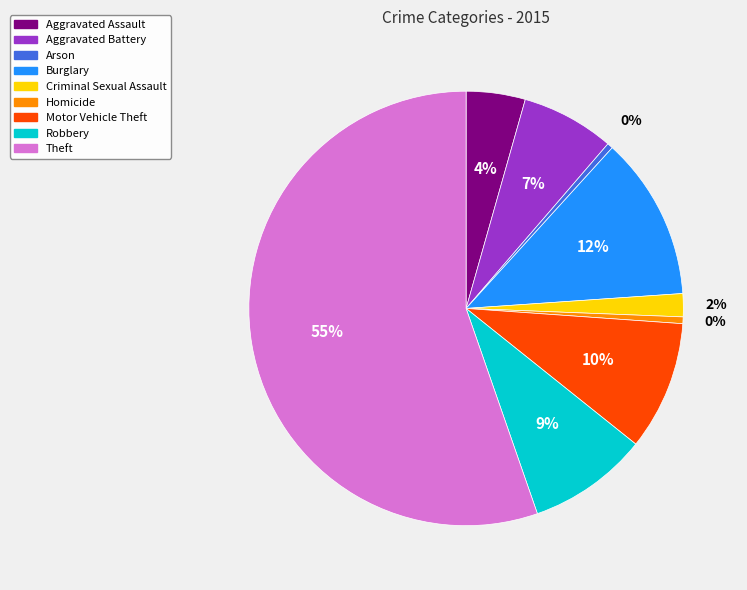

What percentage is the Robbery slice, to the nearest percent?

9%